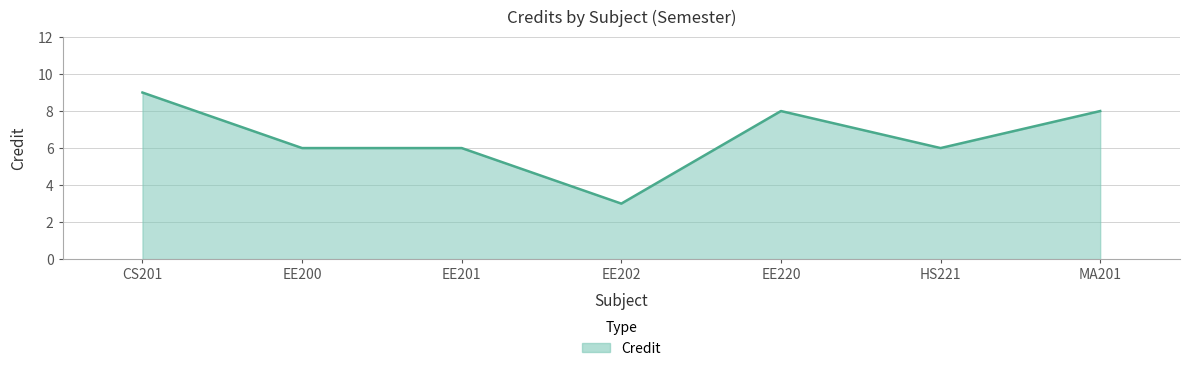

Reading right to left, list all the values displayed in this chart.

8	6	8	3	6	6	9